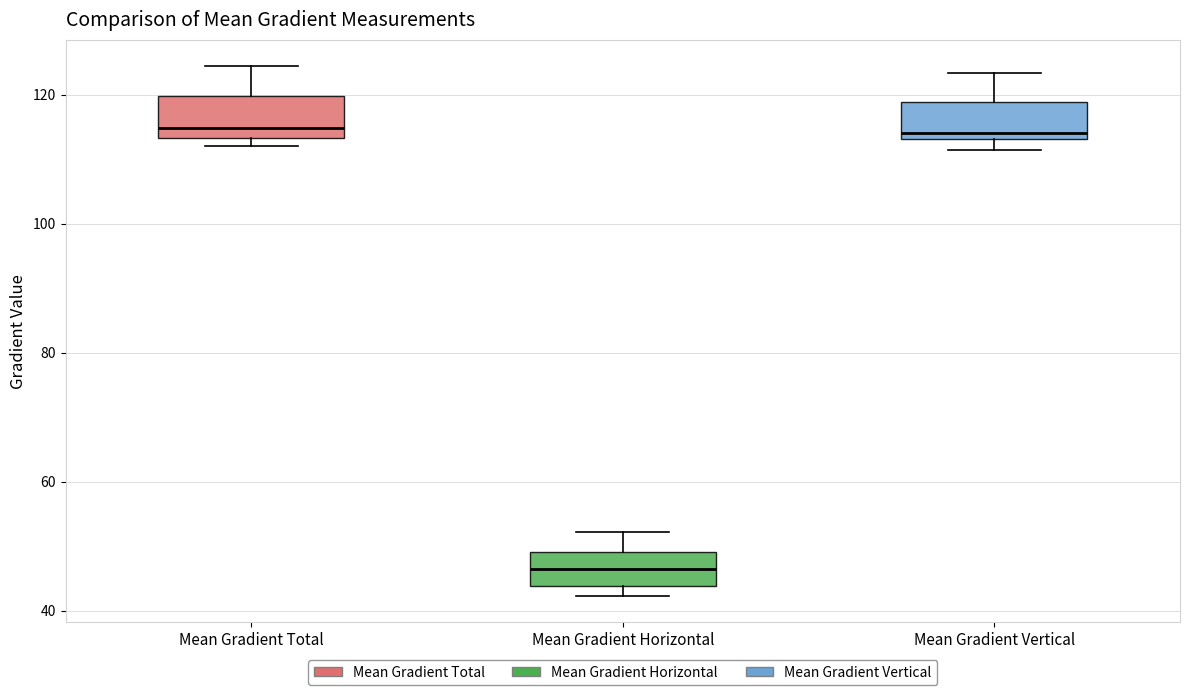

Reading left to right, transcribe this box plot: for each box, give where its median line is, the range the box spans, and where its two whiskers end, as read against the y-axis. The values are not printed on the chart, so give them approximately, as read against the axis.

Mean Gradient Total: median 114 (just above the box's lower edge), box 114 to 120, whiskers 112 to 124
Mean Gradient Horizontal: median 46, box 44 to 50, whiskers 42 to 52
Mean Gradient Vertical: median 114 (just above the box's lower edge), box 114 to 118, whiskers 112 to 124